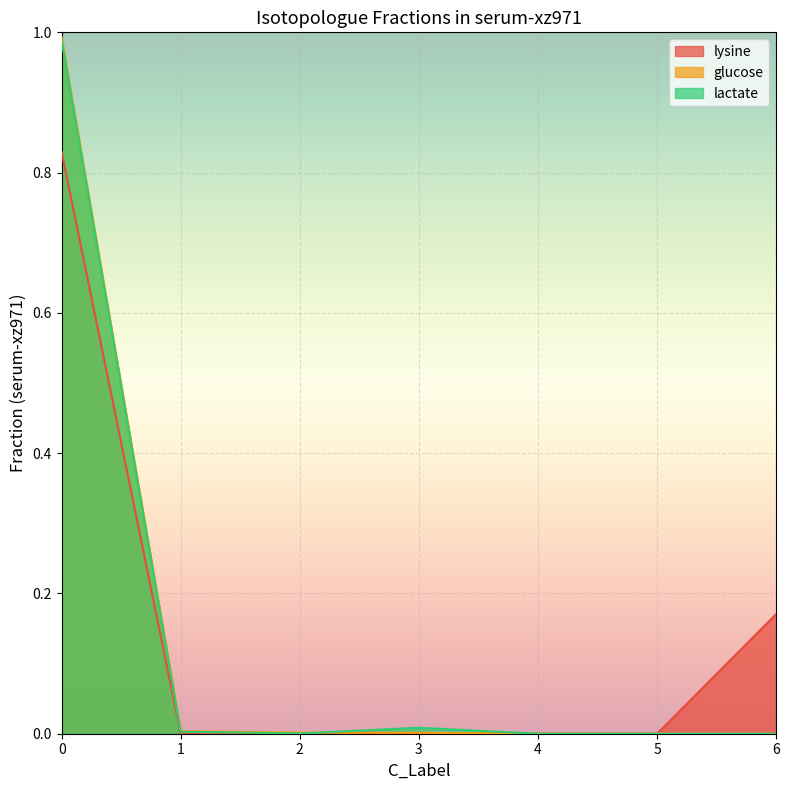

True or false: lysine has more than 0 interior local peaks.

False